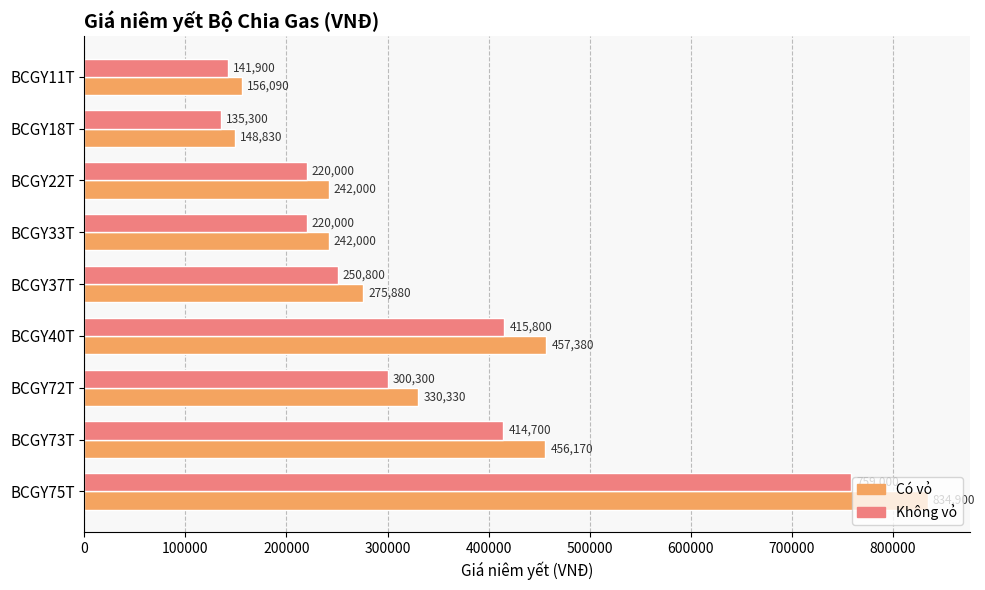

Which series has the largest range (max minus min)?

Có vỏ